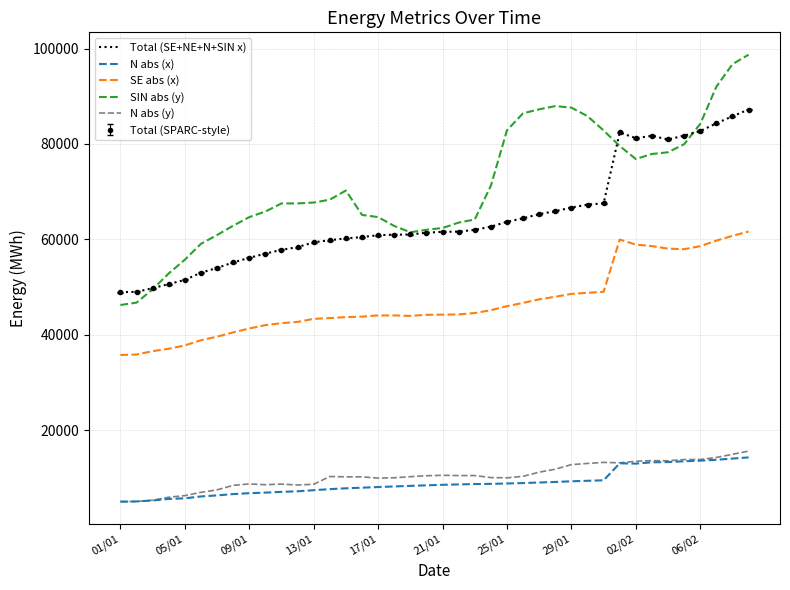

At which category is the sum across all series the highest?

39